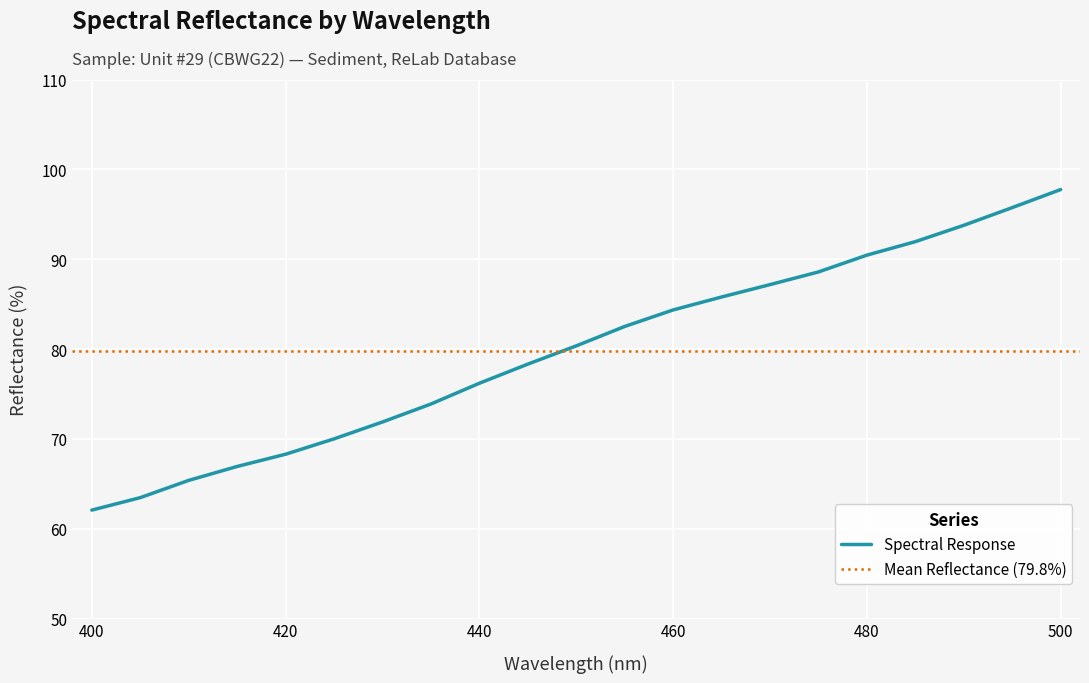

Reading left to right, extract all data points from this chart.

62.1	63.5	65.4	66.9	68.3	70.0	71.9	73.9	76.2	78.3	80.3	82.5	84.3	85.8	87.2	88.6	90.5	92.0	93.8	95.7	97.8